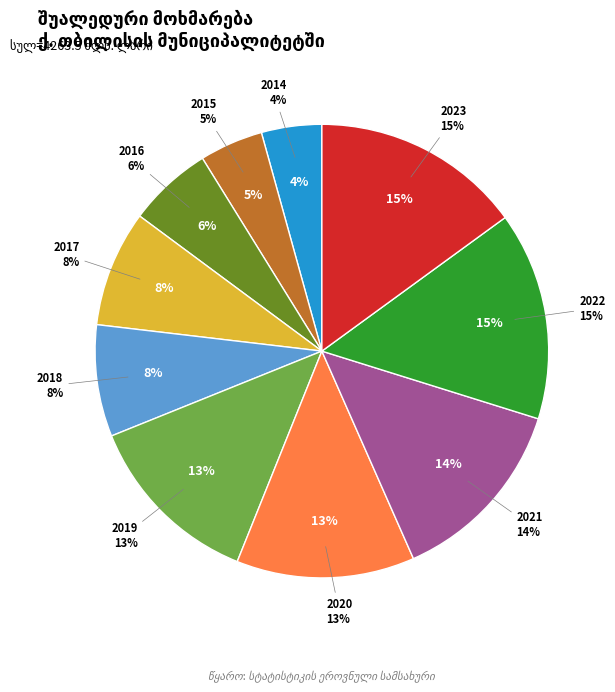

How many segments does this pie chart have?

10